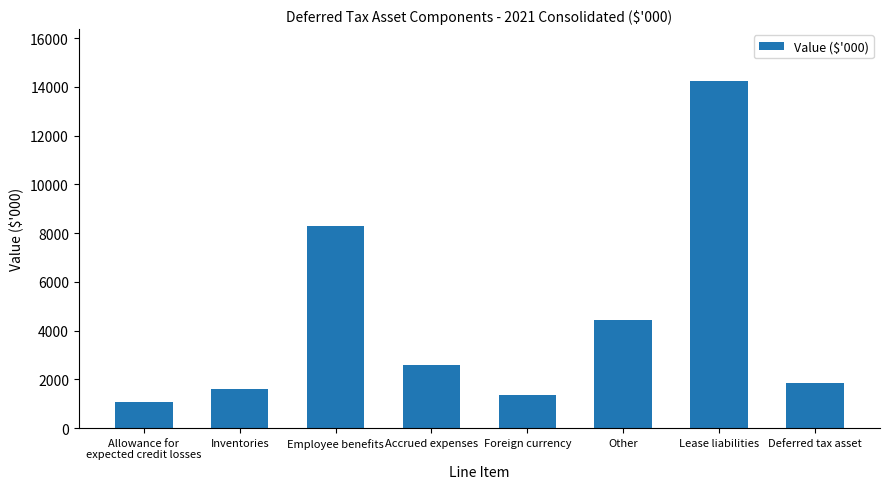

Reading left to right, list all the values displayed in this chart.

1085	1625	8291	2606	1340	4446	14236	1850